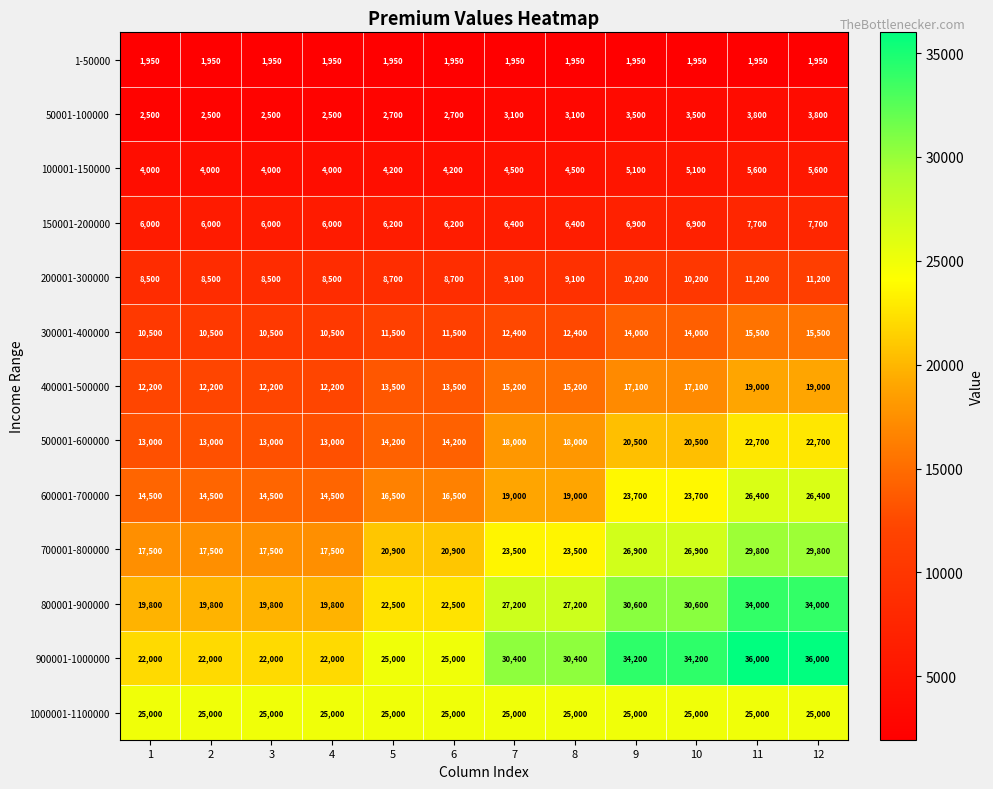

What is the lowest value of the 400001-500000 series?

12200